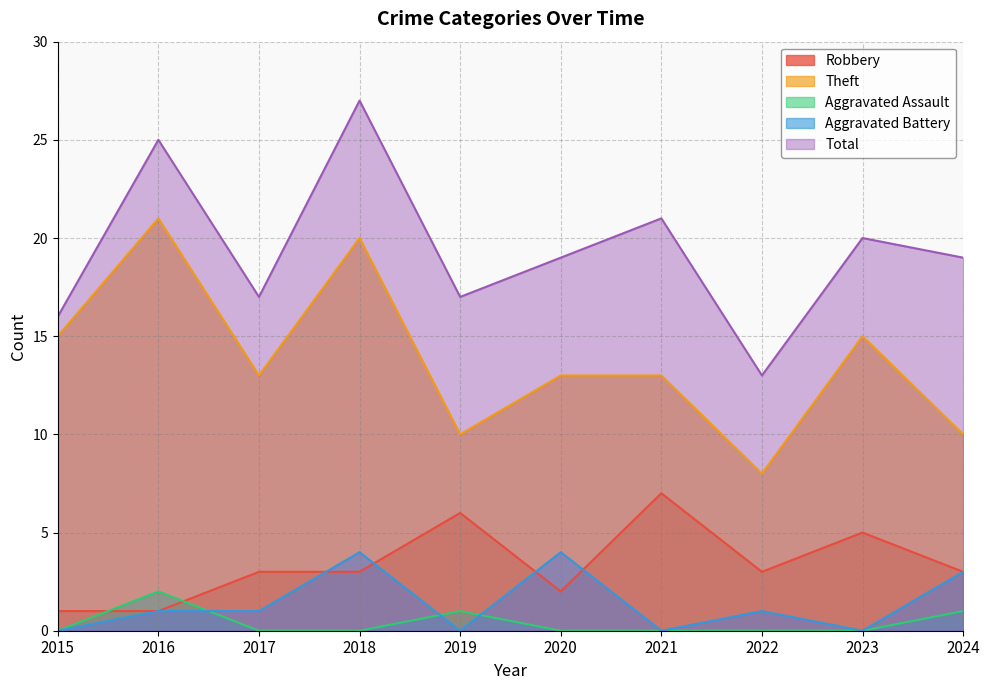

What is the average value of the Robbery series?

3